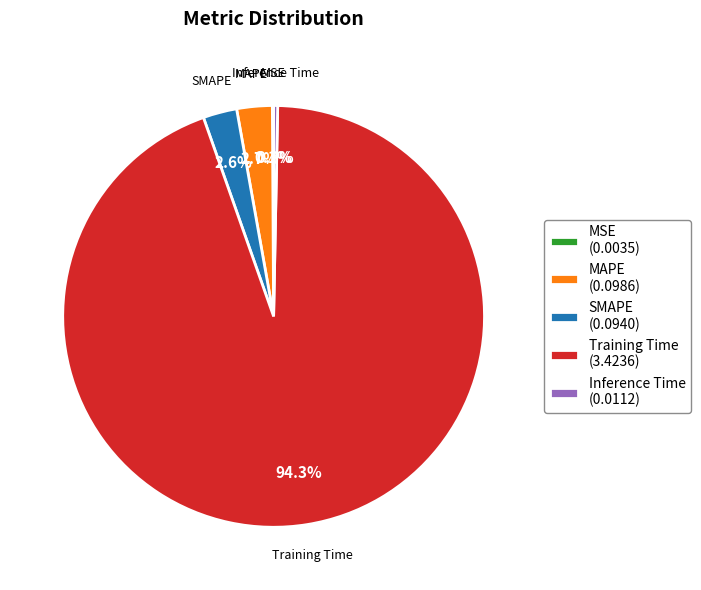

Combined, do Inference Time (0.0112) and SMAPE (0.0940) account for over 50%?

No